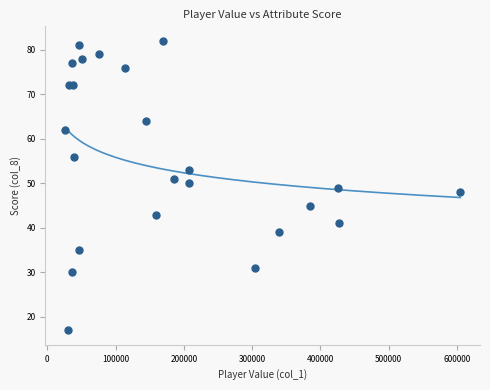

What is the range of Y values (max minus min)?

65